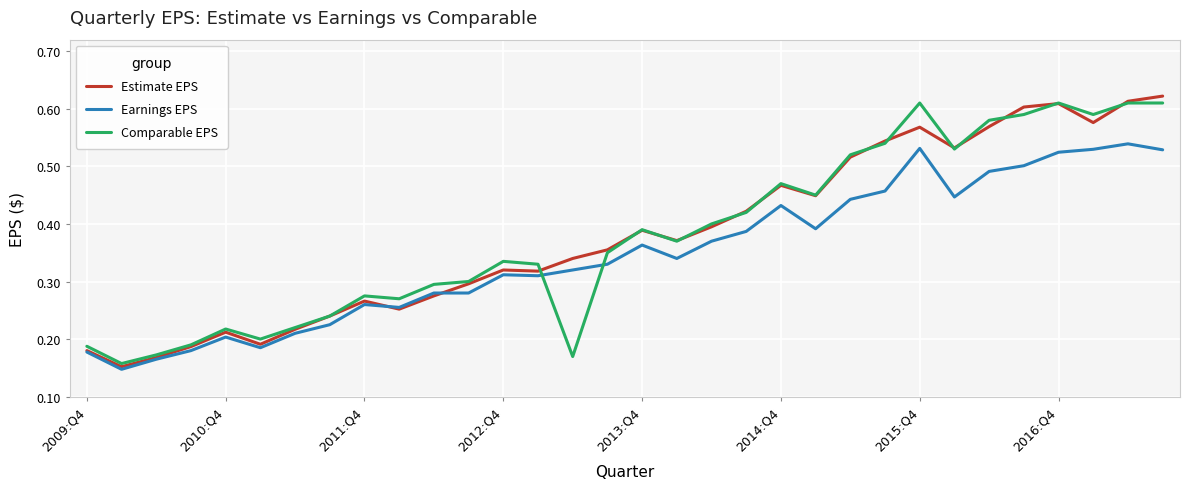

Which series ends up on top after the final intersection of Earnings EPS and Comparable EPS?

Comparable EPS